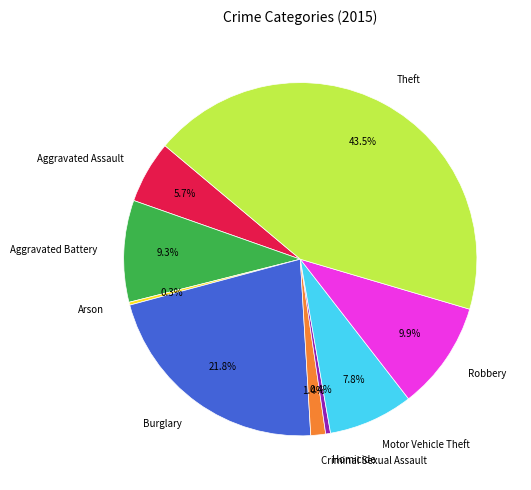

Do Motor Vehicle Theft and Aggravated Assault together represent more than half of the pie?

No